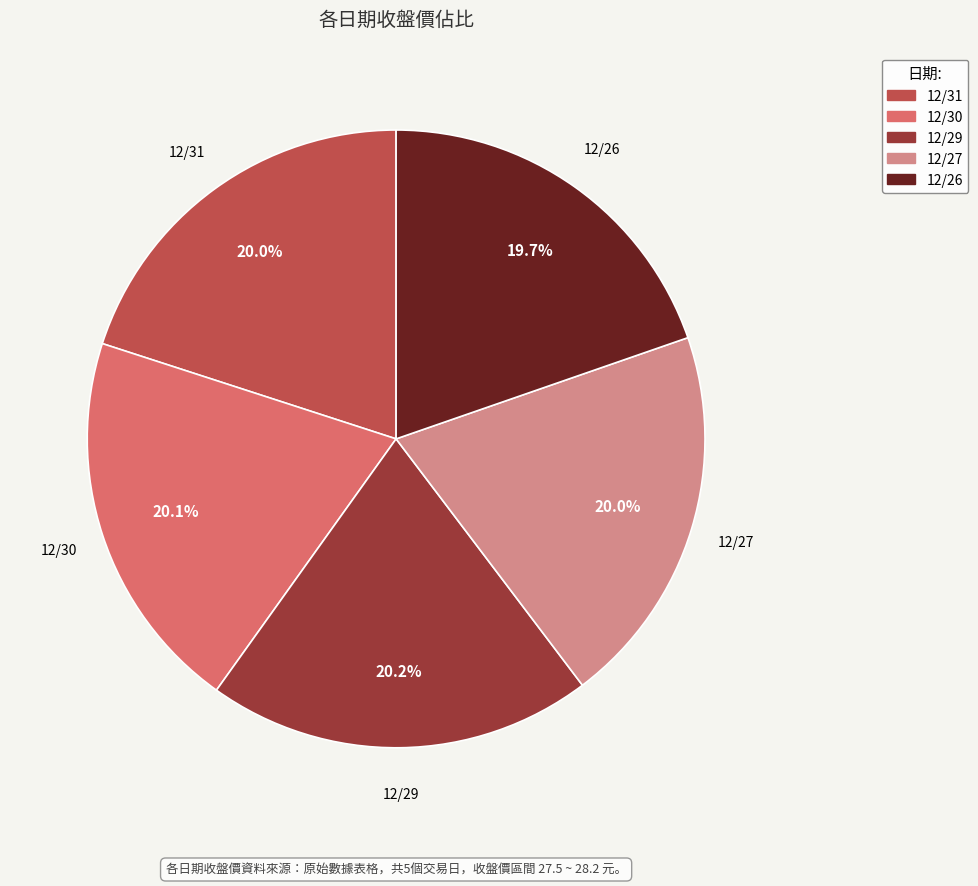

Do 12/27 and 12/31 together represent more than half of the pie?

No